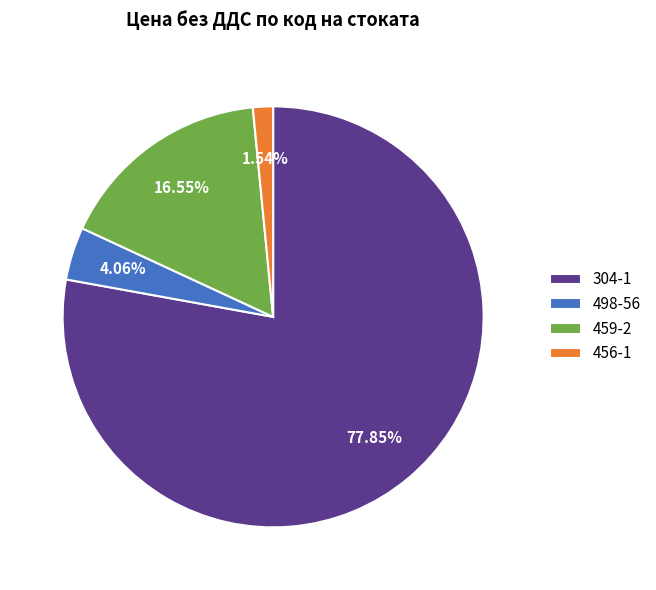

True or false: 498-56 accounts for 4% of the total.

True